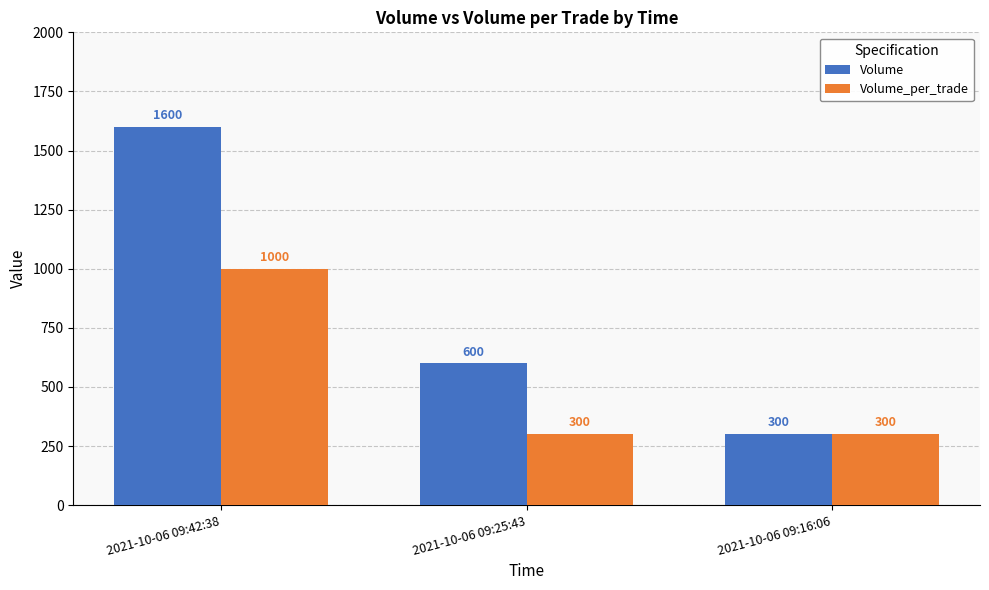

Which series changed the most between 2021-10-06 09:25:43 and 2021-10-06 09:16:06?

Volume